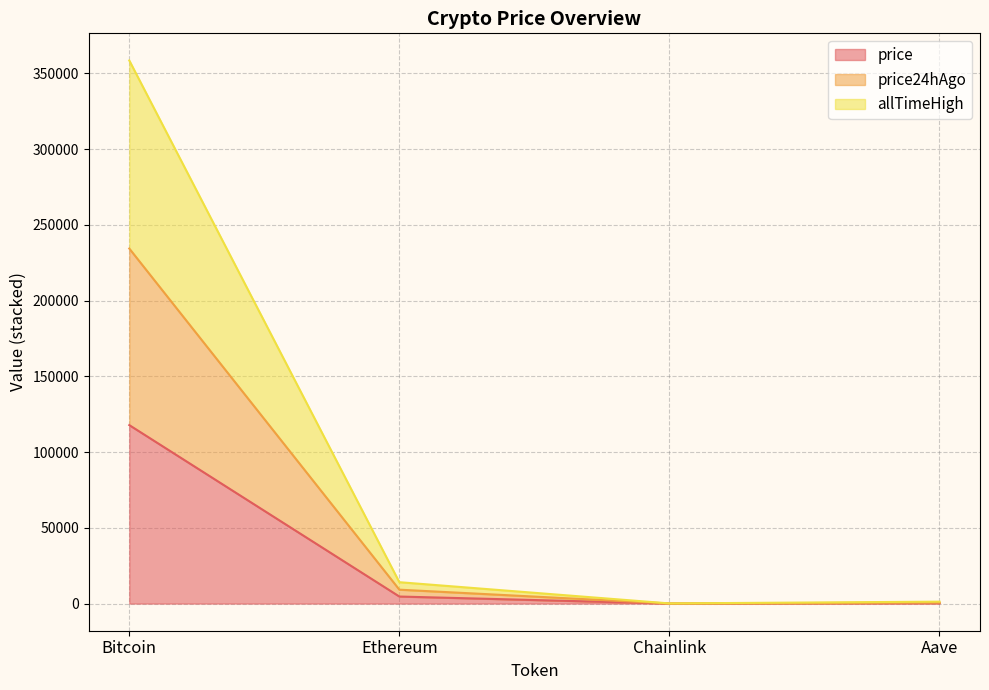

What is the label of the 2nd point from the left?

Ethereum